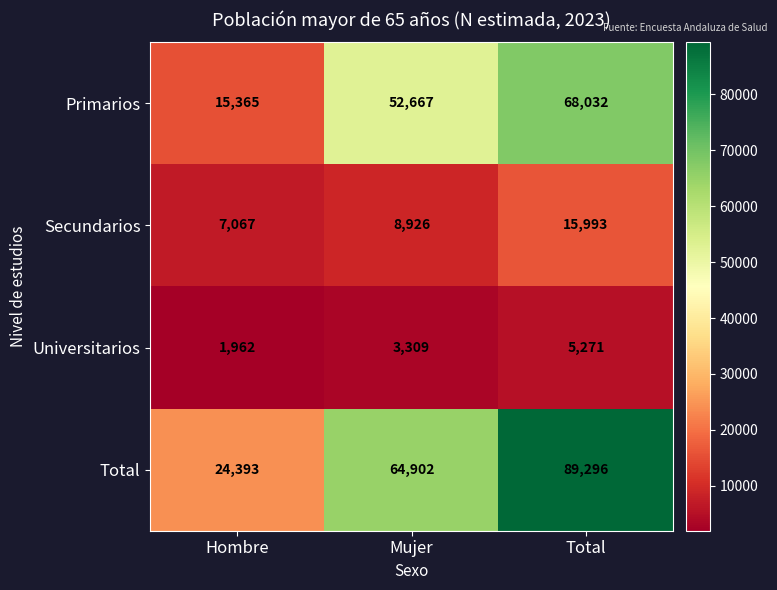

What is the difference between the maximum and minimum values in the Secundarios series?

8926